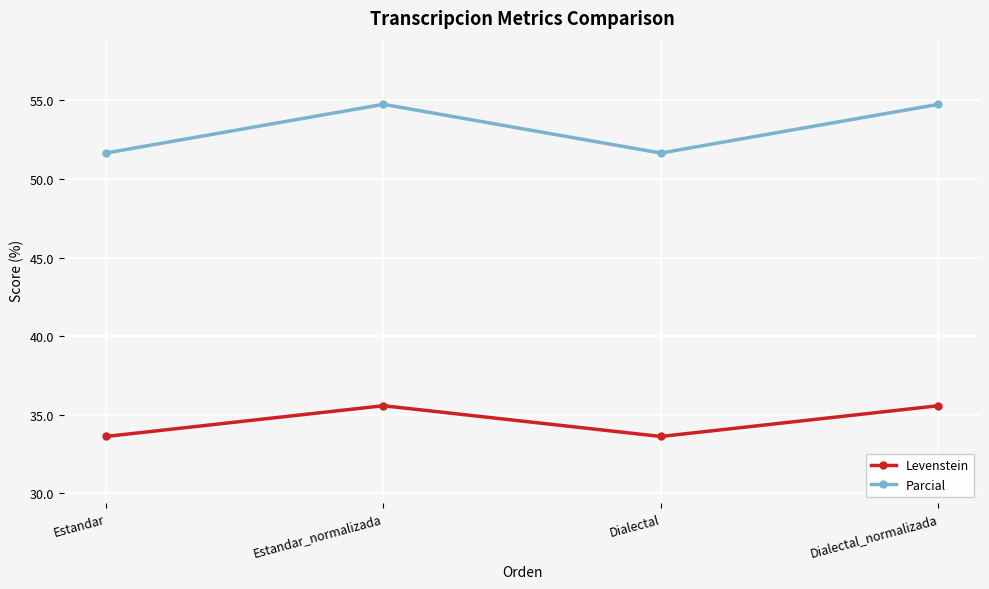

Reading right to left, list all the values displayed in this chart.

Levenstein: Dialectal_normalizada=35.6	Dialectal=33.6	Estandar_normalizada=35.6	Estandar=33.6
Parcial: Dialectal_normalizada=54.7	Dialectal=51.6	Estandar_normalizada=54.7	Estandar=51.6